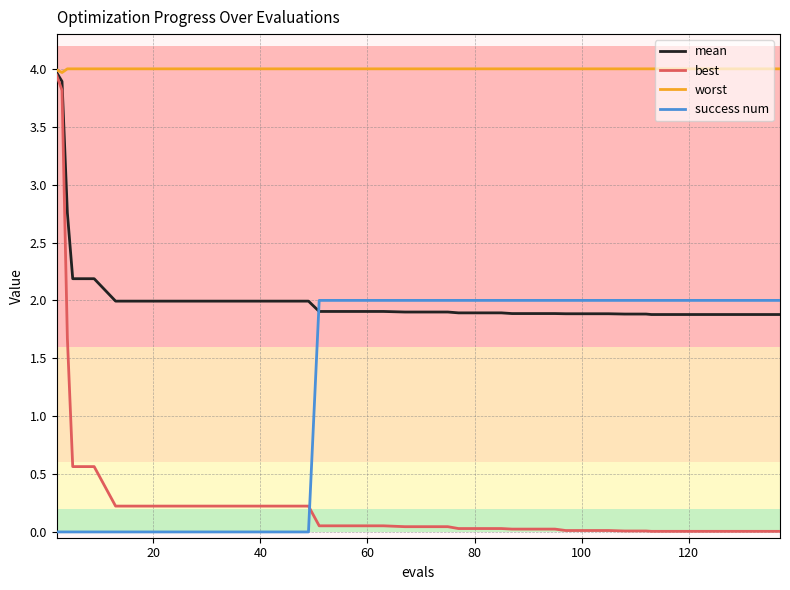

What are all the series names shown in the legend?

mean, best, worst, success num